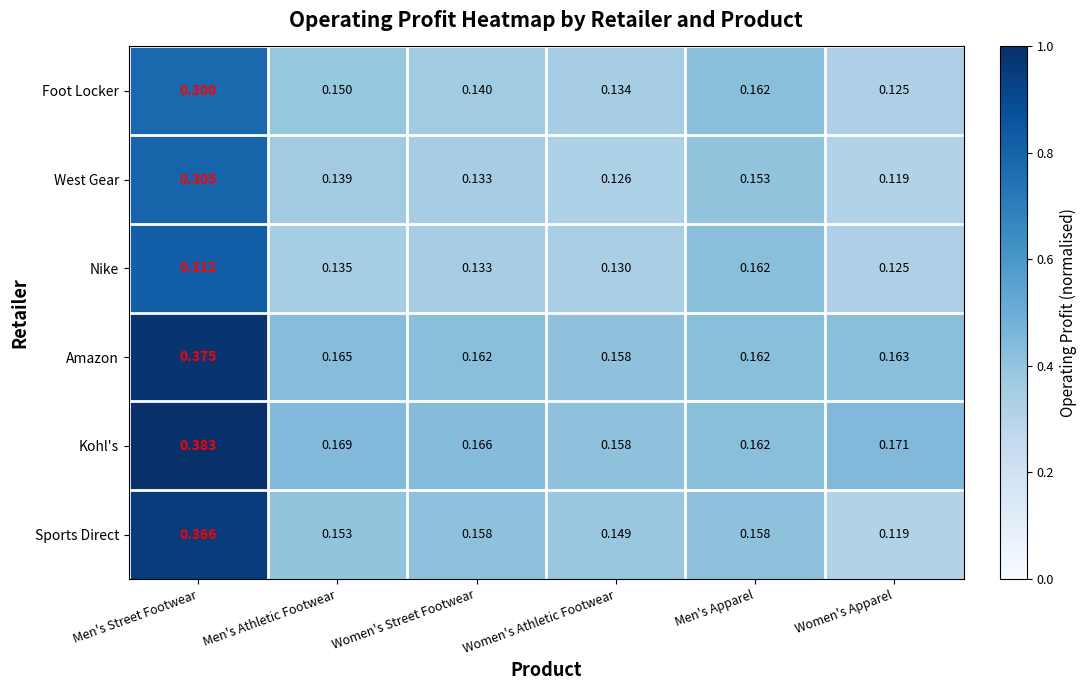

Which category has the highest value across all series?

Men's Street Footwear